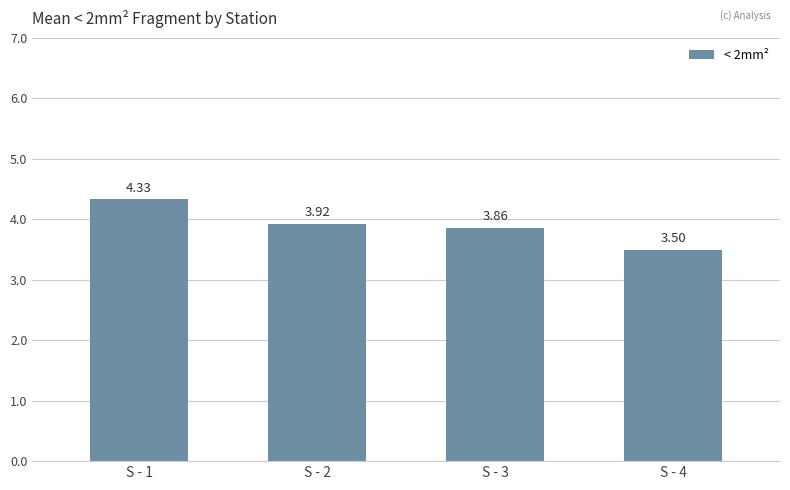

What value does the data have at S - 4?

3.5